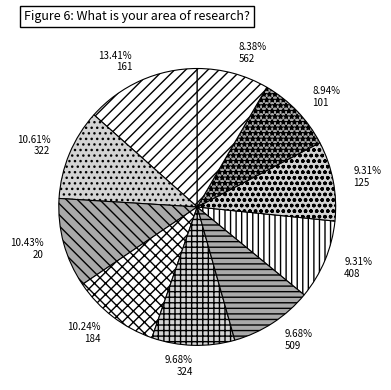

What is the ratio of the value at 101 to the value at 324?

0.9